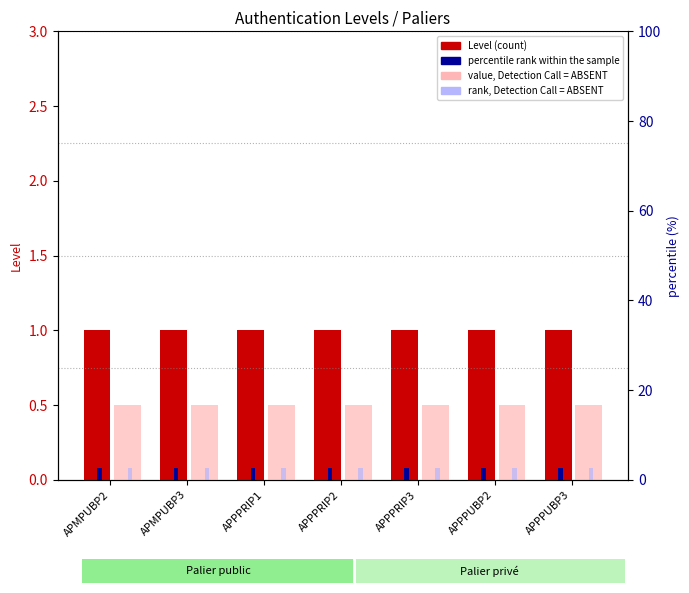

The value of Level at APPPRIP3 is 0.5. True or false?

False